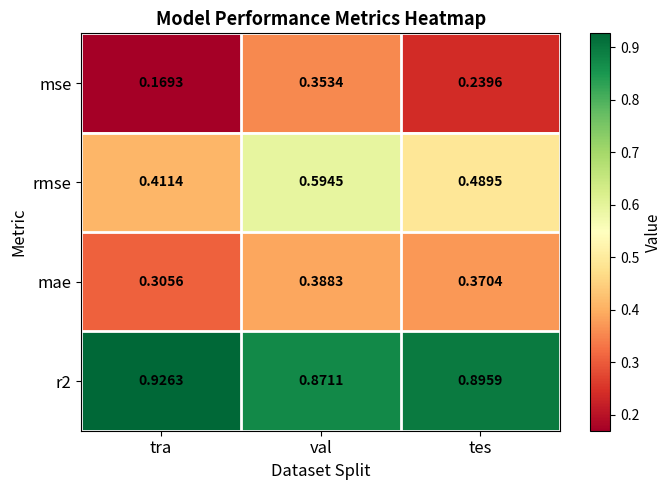

At which label does rmse reach its minimum?

tra